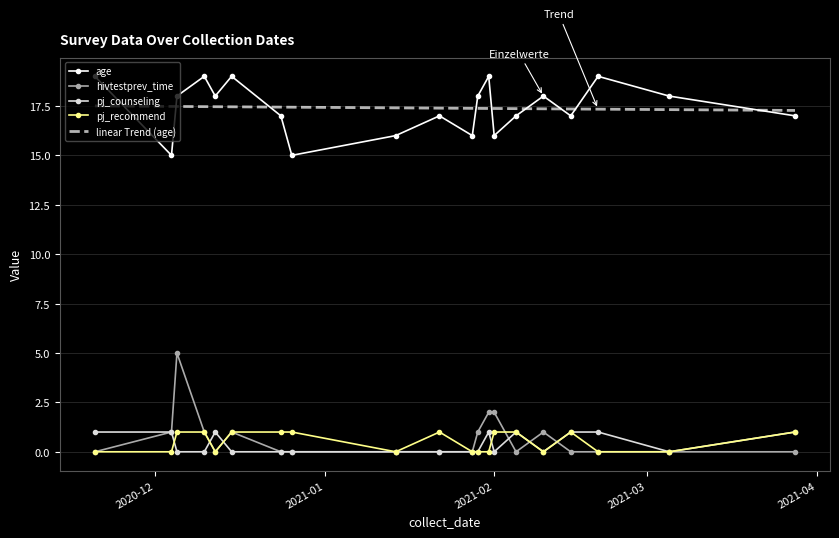

What is the difference between the second highest and second lowest values in the hivtestprev_time series?

2